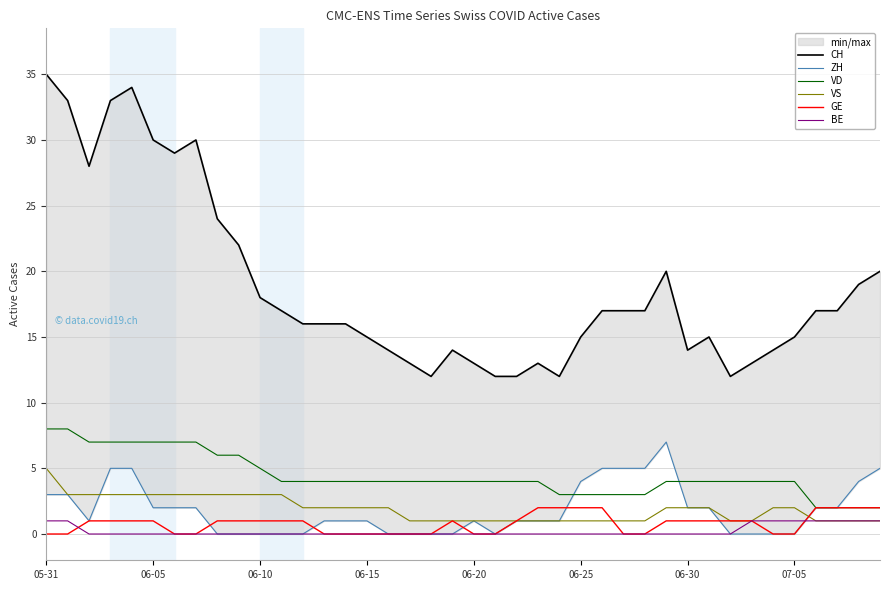

How many values in the CH series exceed 17?

14